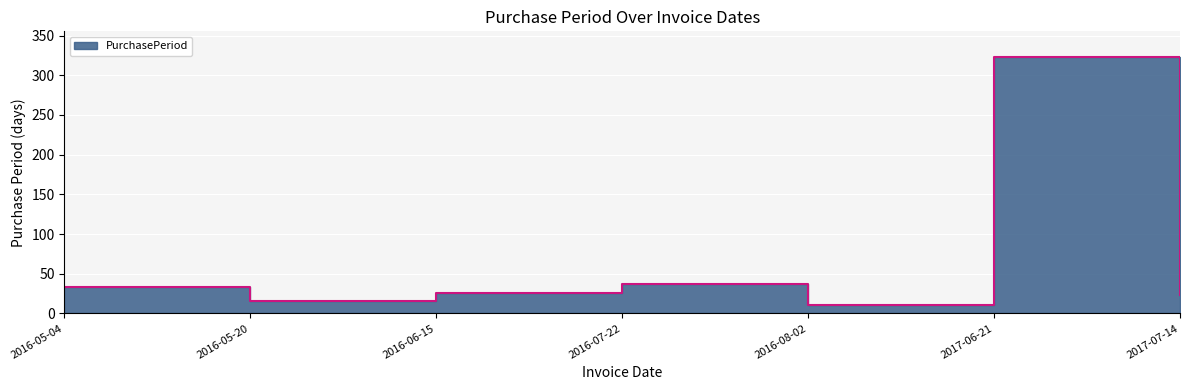

How many lines are shown in the chart?

1